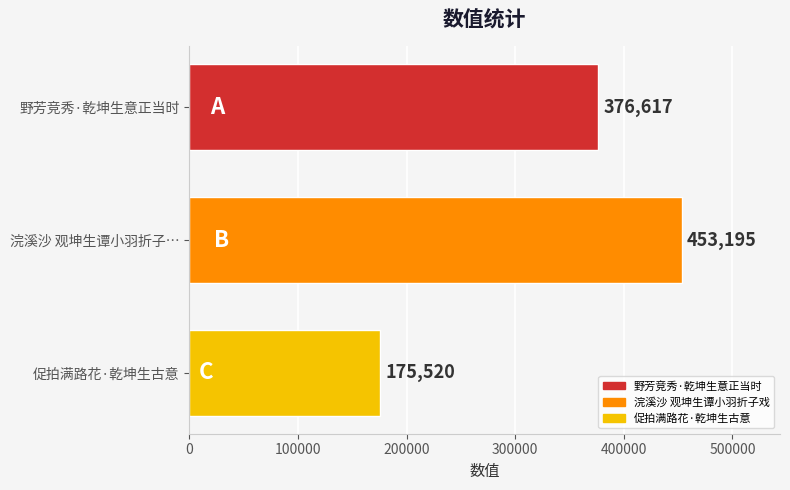

Is it true that the value at 野芳竞秀·乾坤生意正当时 is 167034?

False